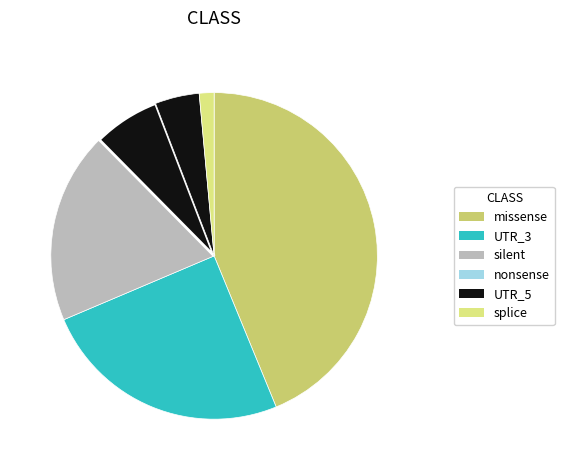

What is the change in value from UTR_3 to splice?

-64